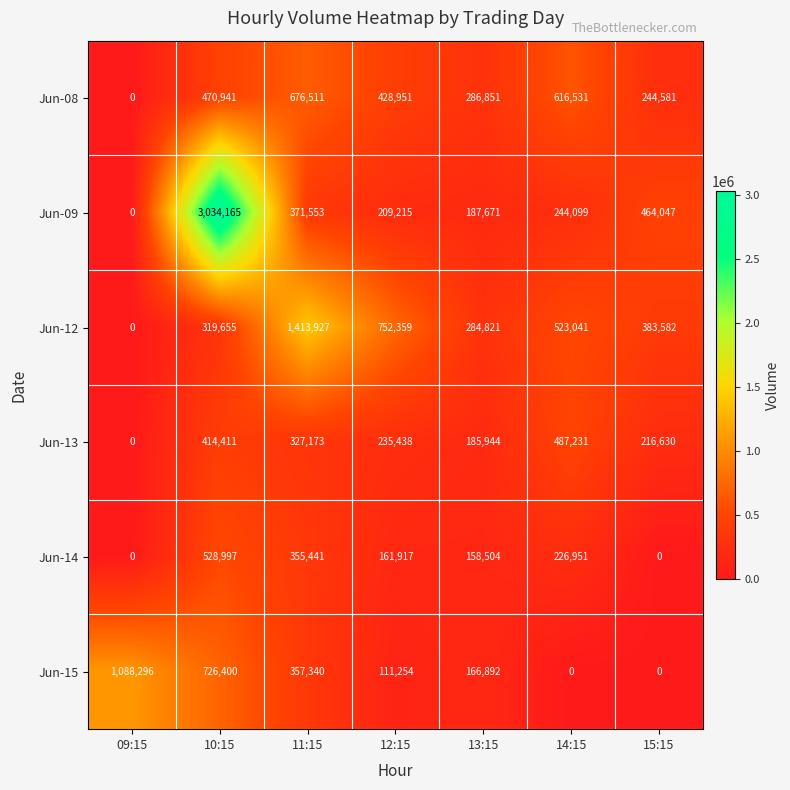

At which label does Jun-13 reach its peak?

14:15